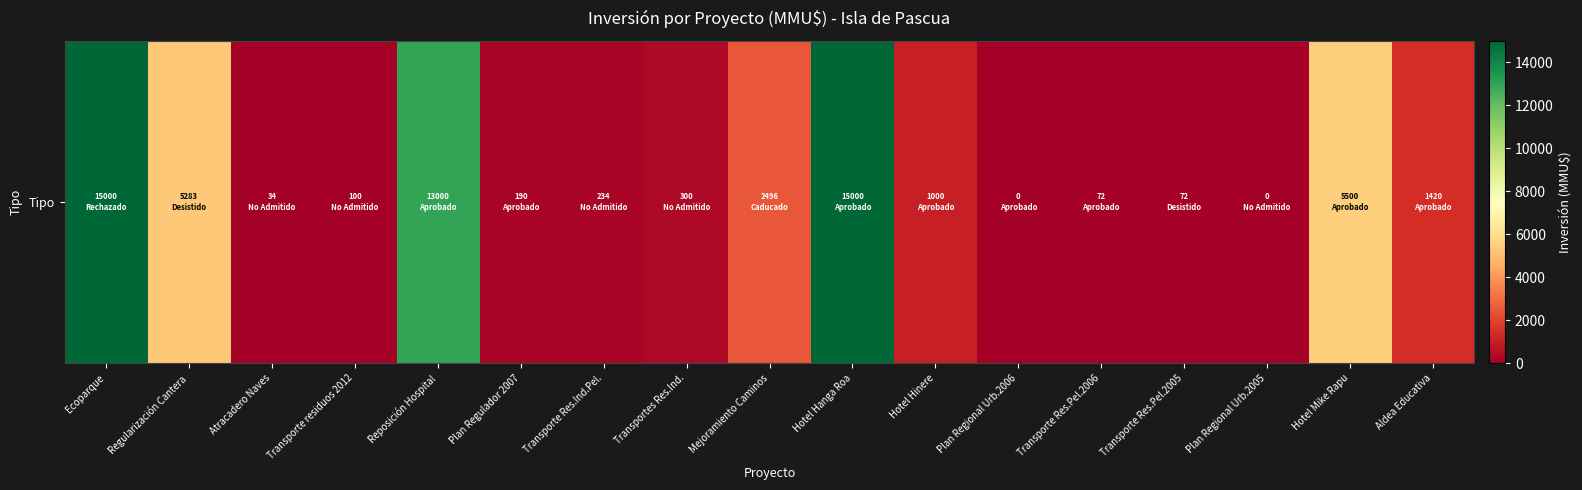

What is the difference between the maximum and minimum values?

15000